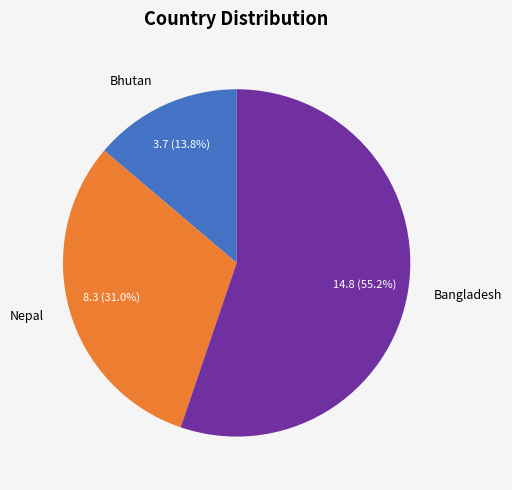

Which category has the biggest portion of the pie?

Bangladesh